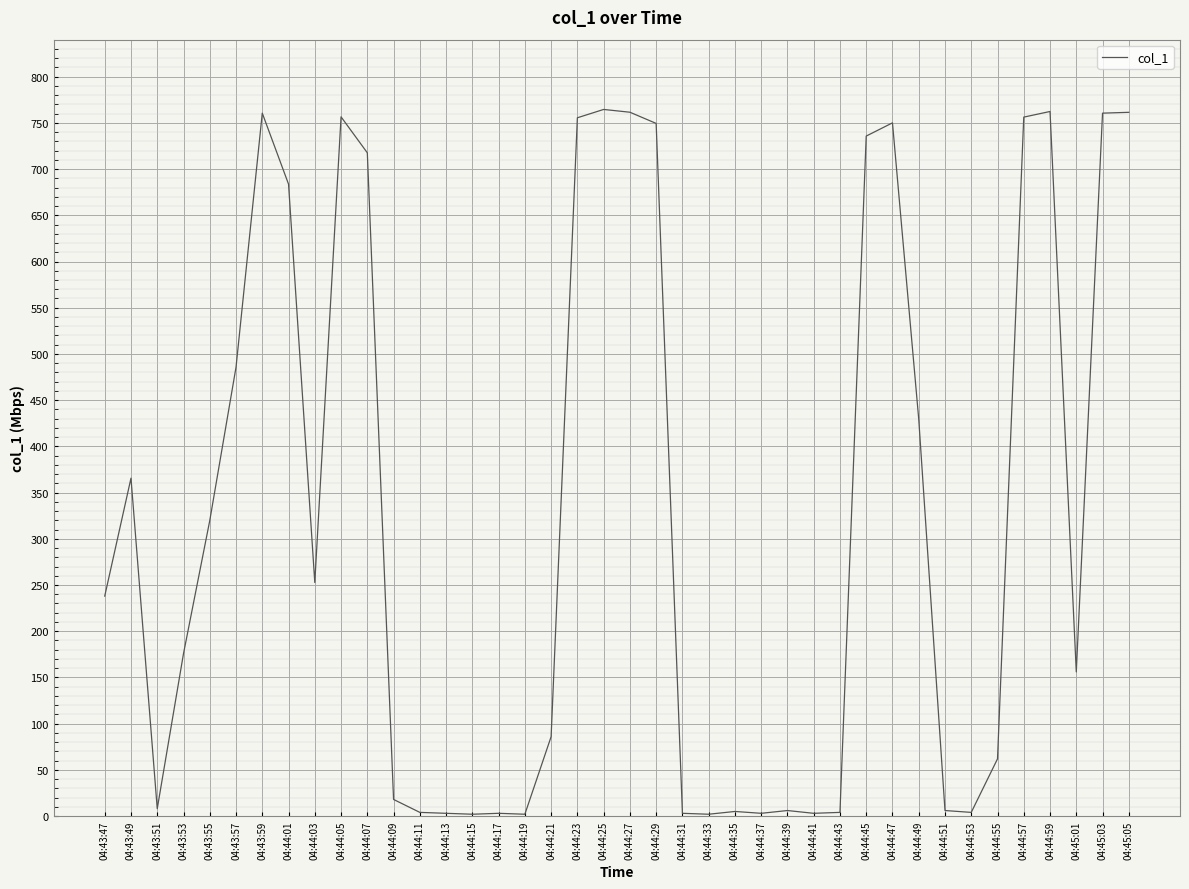

The chart shows a value of 6.0 at 04:44:39. True or false?

True